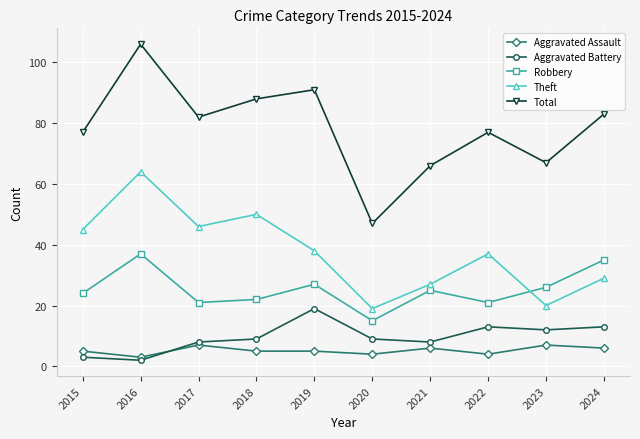

After their last crossing, which series has the higher values: Robbery or Theft?

Robbery